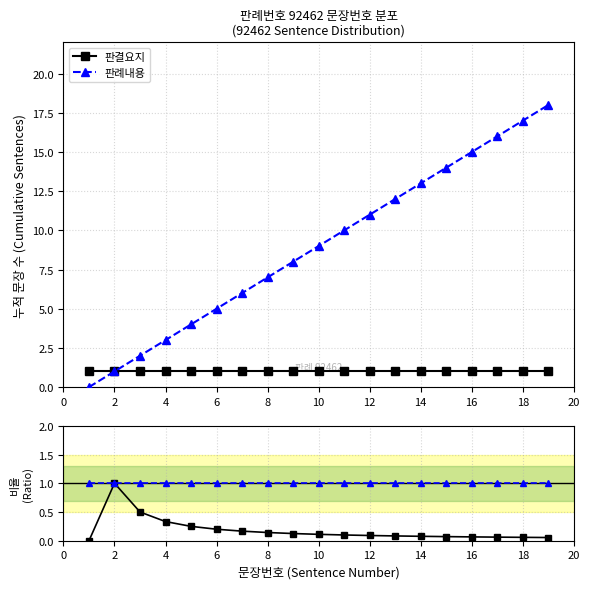

What is the value of the 판결요지 point at the 2nd from the left?

1.0